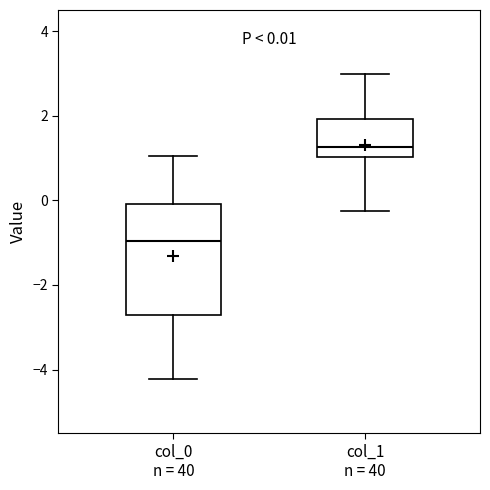

Comparing the boxes themselves (not the whiskers), which one is the tallest?

col_0 n = 40